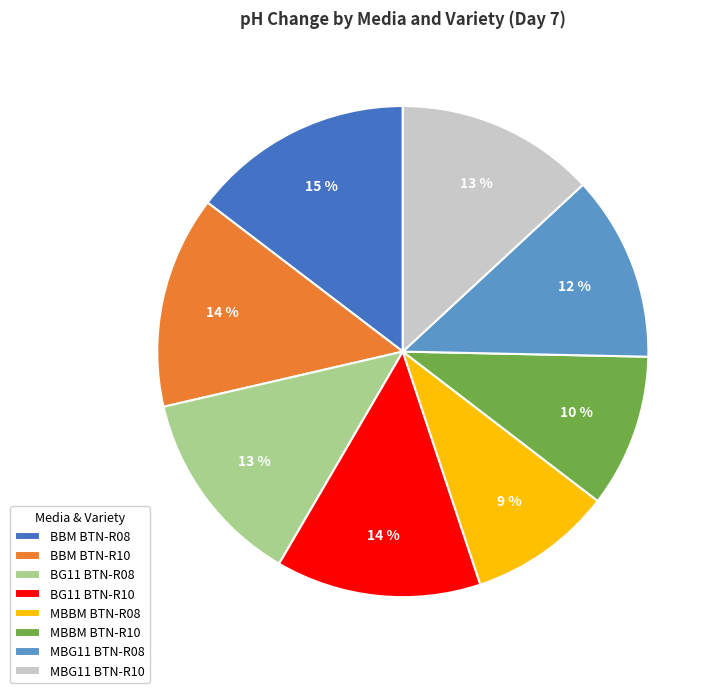

True or false: MBBM BTN-R08 accounts for 1% of the total.

False